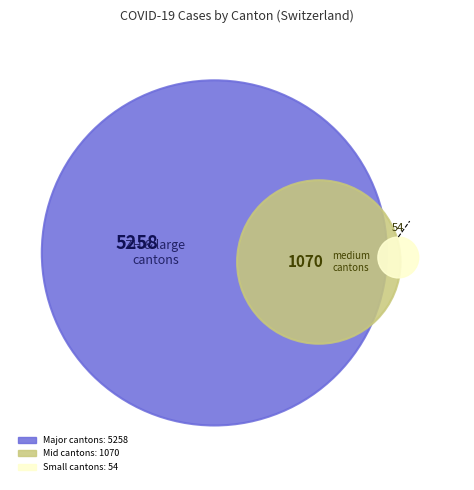

Is there a majority slice in this chart?

No